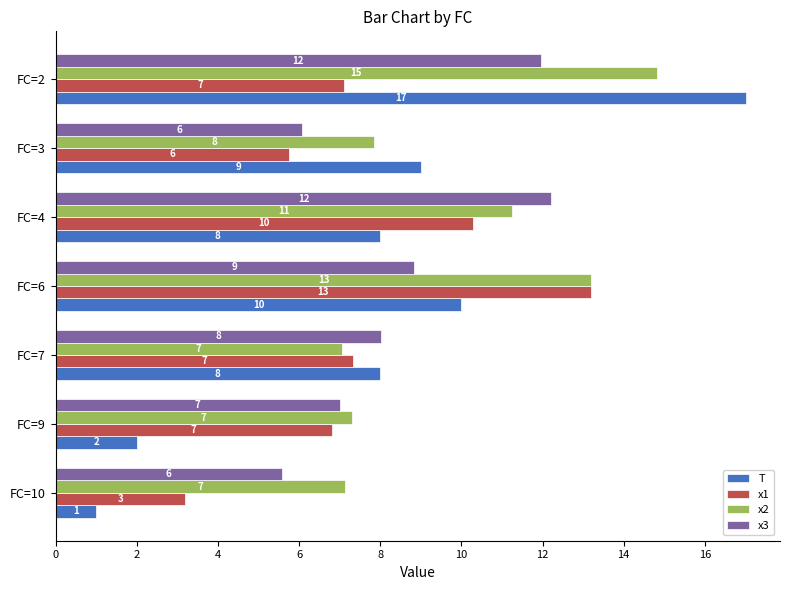

At which label is T closest to 9?

FC=3